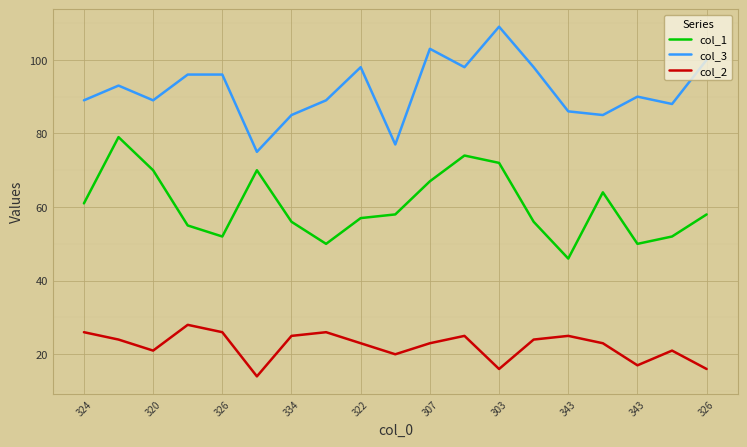

What is the highest value of the col_1 series?

79